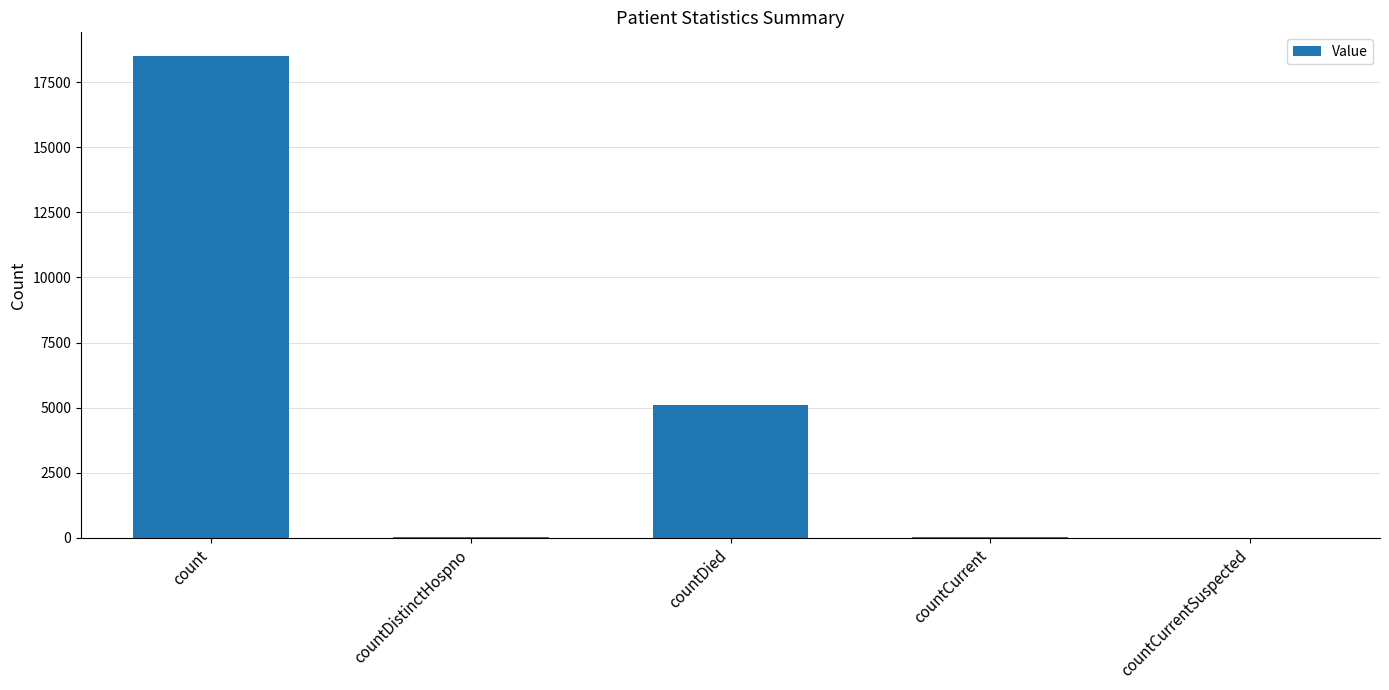

What is the sum of the values at countCurrent and countDied?

5167